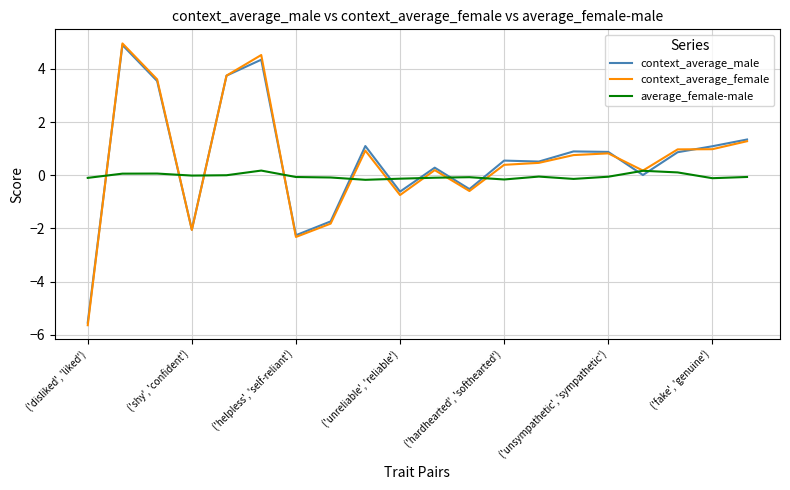

How many lines are shown in the chart?

3